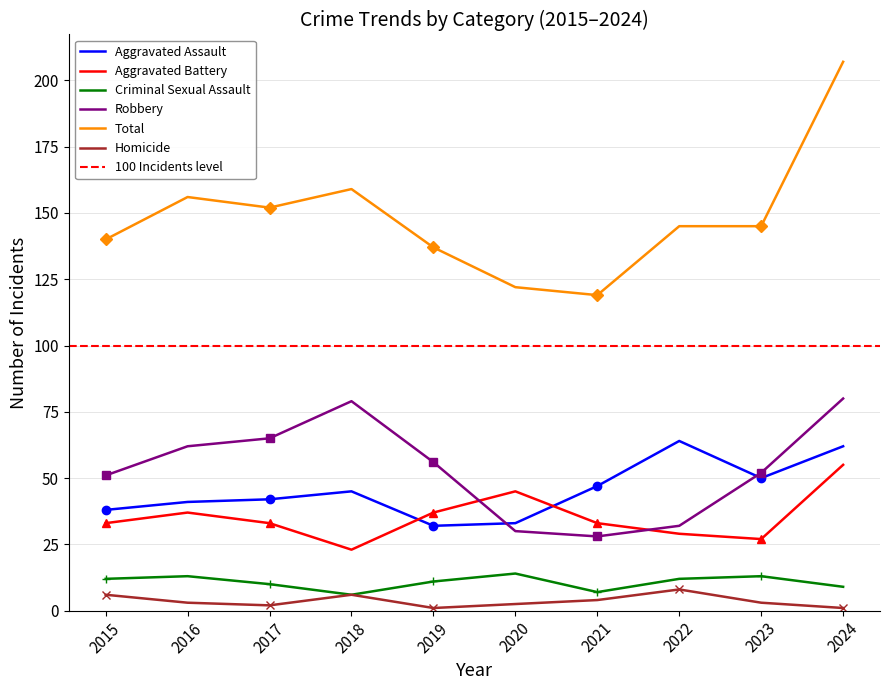

The Total series shows 68 at 2024. True or false?

False